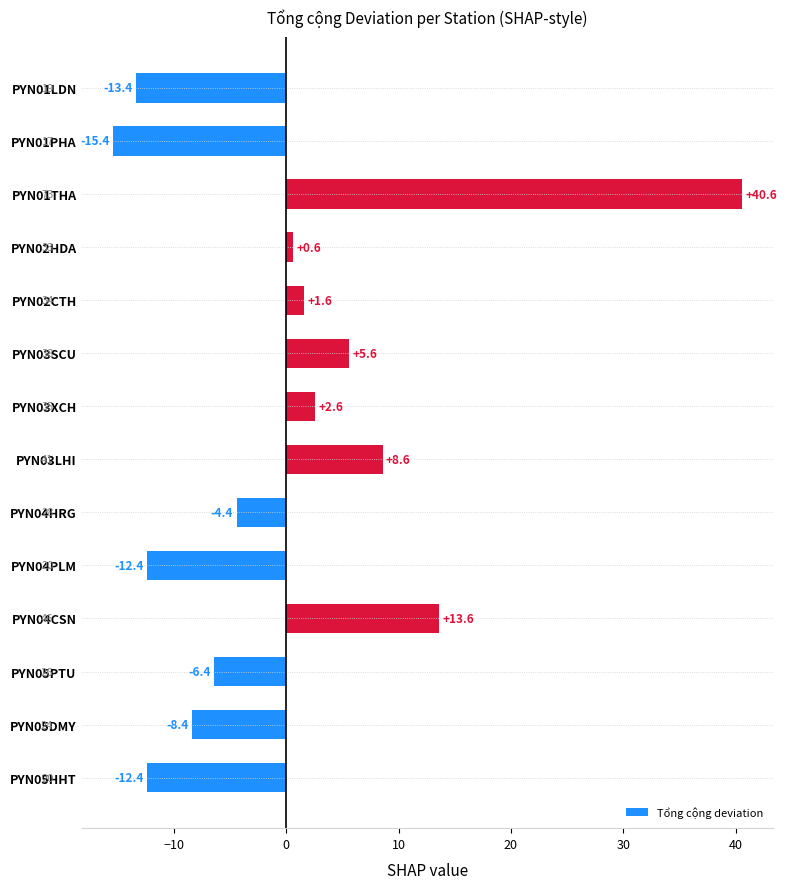

What is the value of the 2nd bar from the top?

-15.4